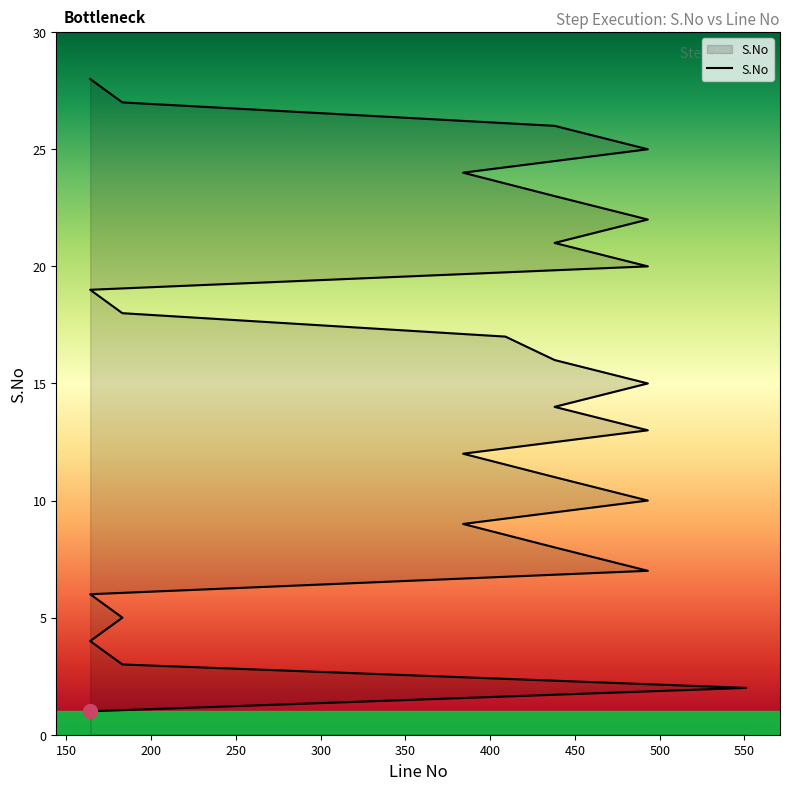

True or false: there are more than 2 points higher than both neighbors.

False